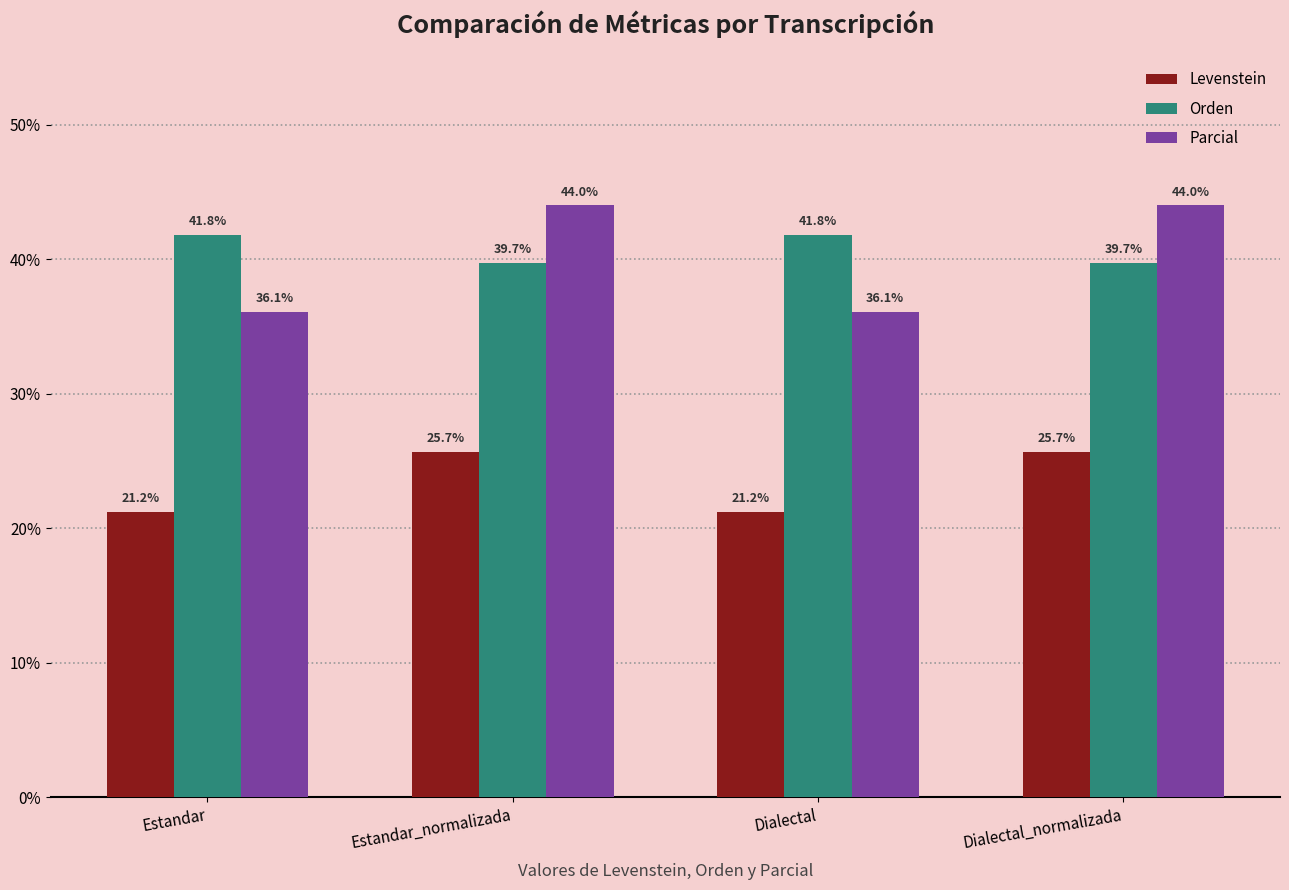

What is the lowest value of the Parcial series?

36.1